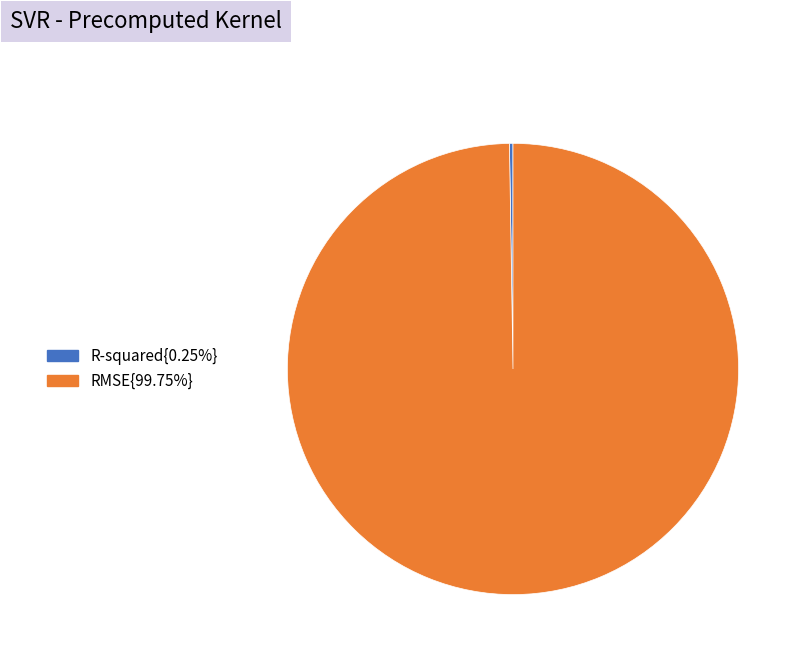

Is there a majority slice in this chart?

Yes